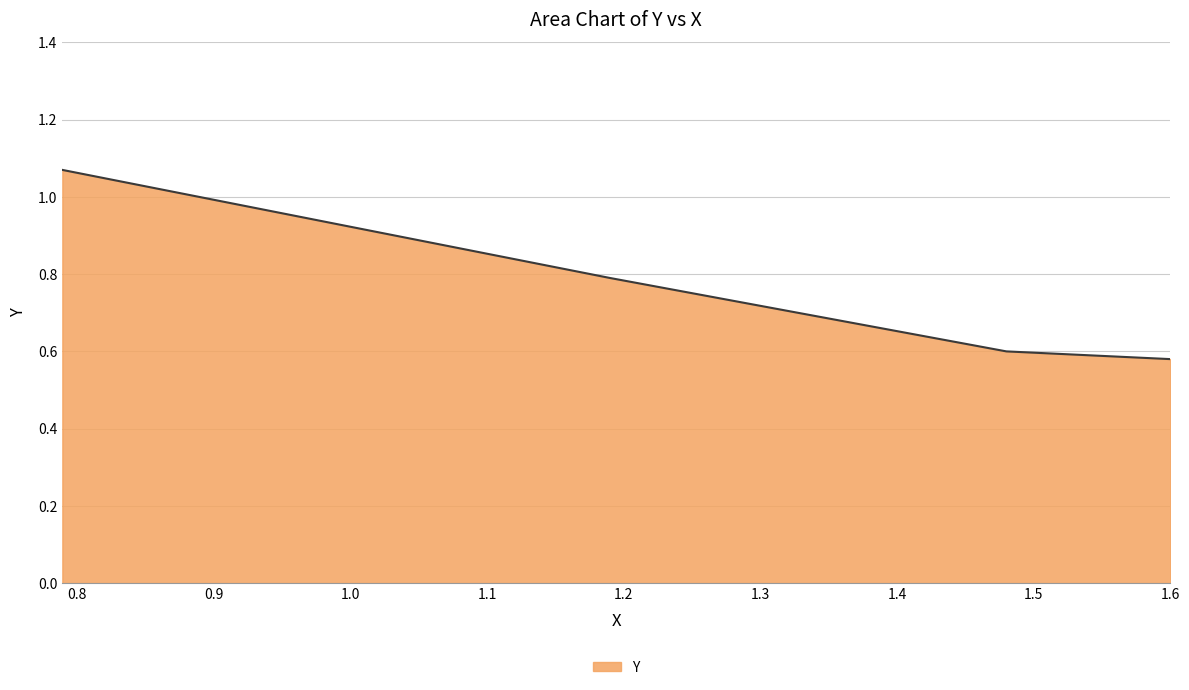

Count the values in the range 0 to 1.

3